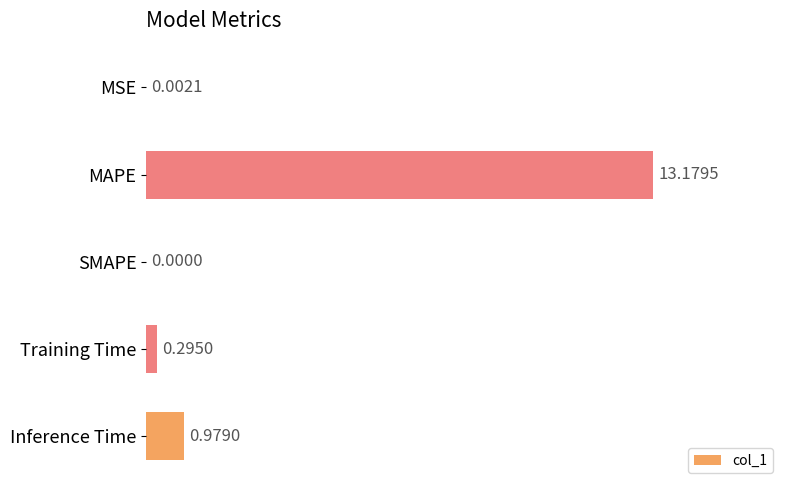

How many values exceed 0?

4